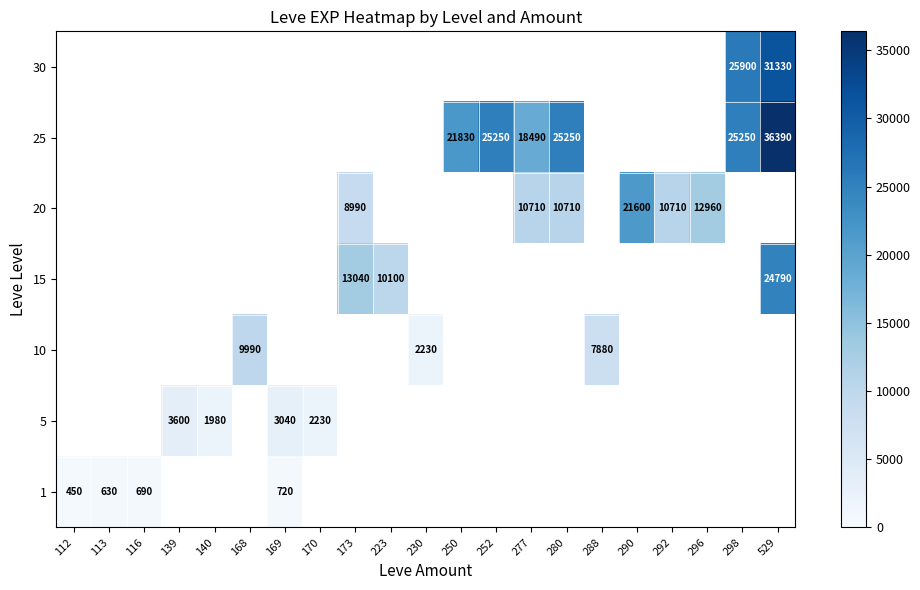

What is the greatest value displayed?

36390.0